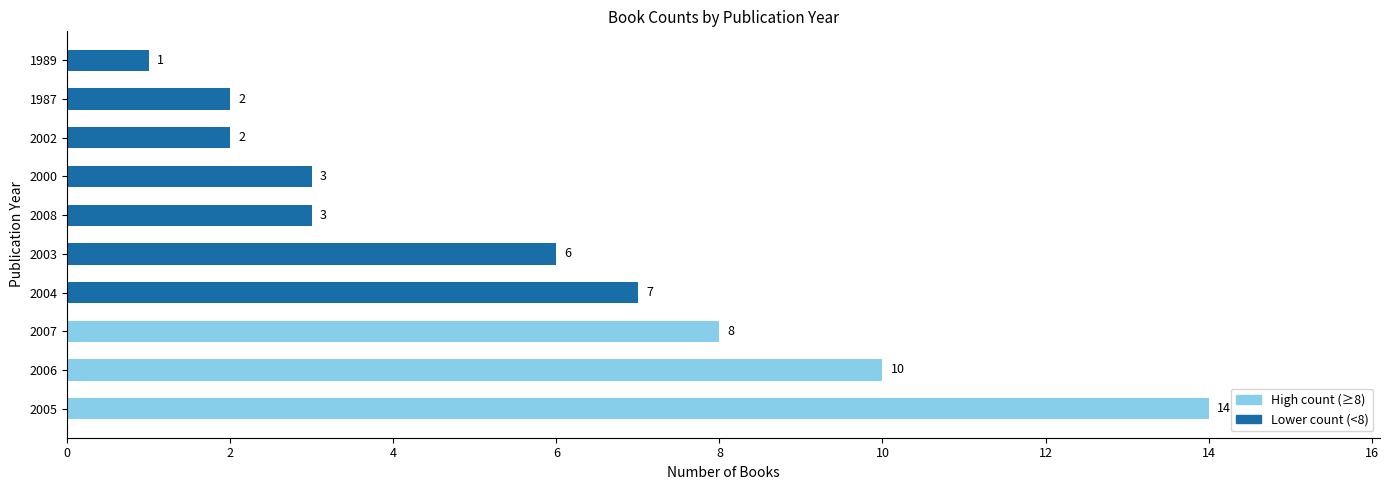

How many categories are shown in the chart?

10